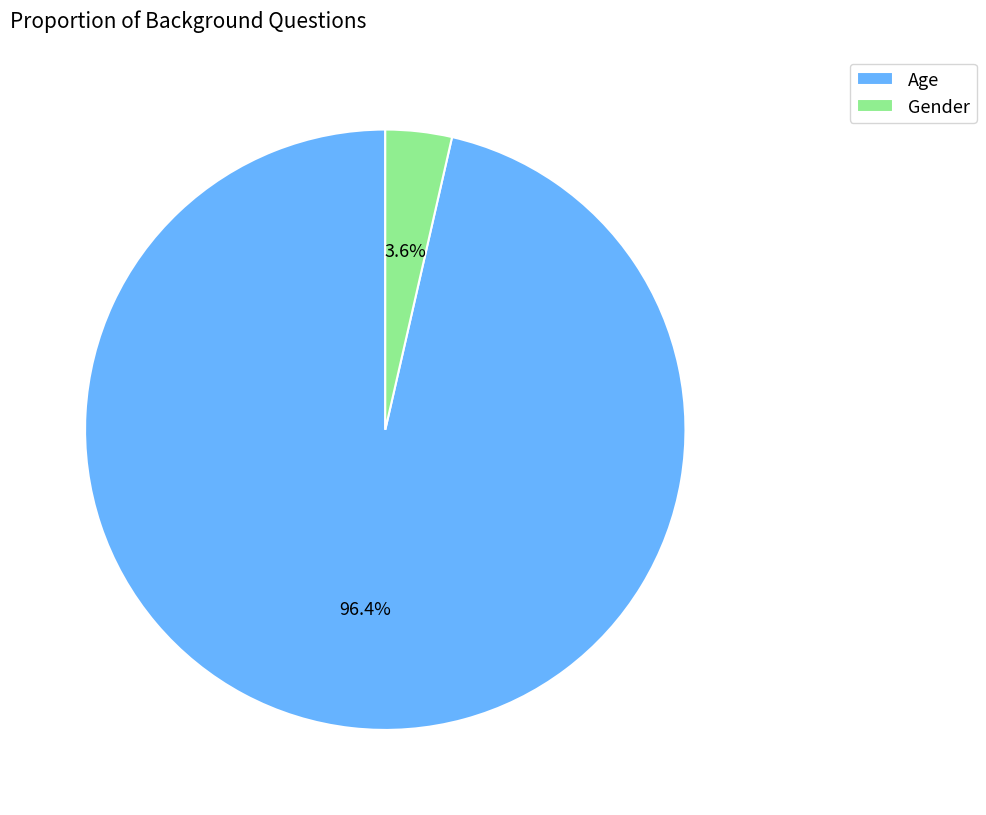

The Gender slice represents 15% of the pie. True or false?

False